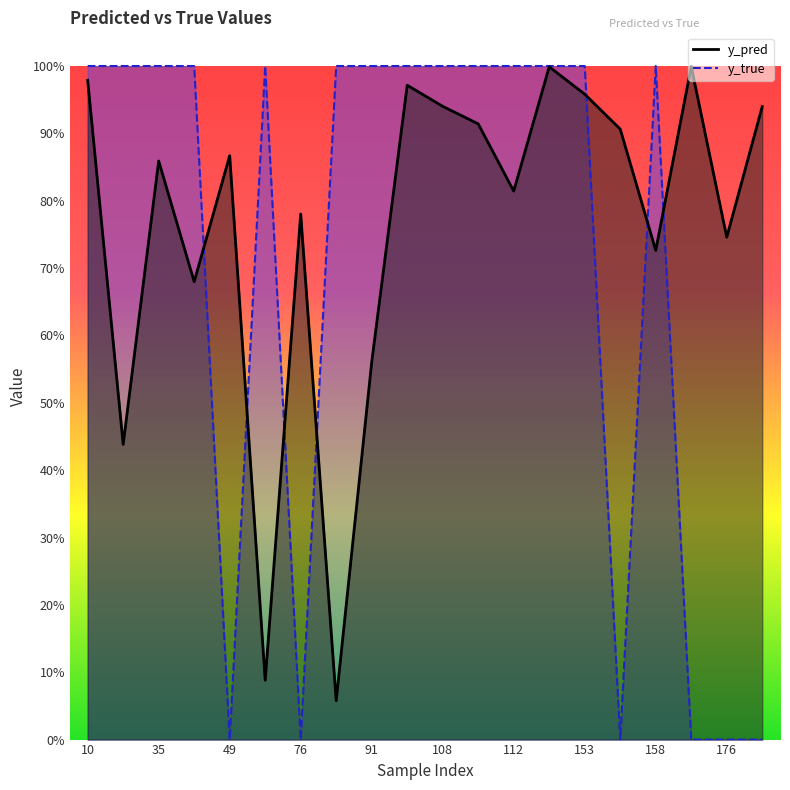

Reading left to right, list all the values displayed in this chart.

y_pred: 1.0	0.4	0.9	0.7	0.9	0.1	0.8	0.1	0.6	1.0	0.9	0.9	0.8	1.0	1.0	0.9	0.7	1.0	0.7	0.9
y_true: 1.0	1.0	1.0	1.0	0.0	1.0	0.0	1.0	1.0	1.0	1.0	1.0	1.0	1.0	1.0	0.0	1.0	0.0	0.0	0.0